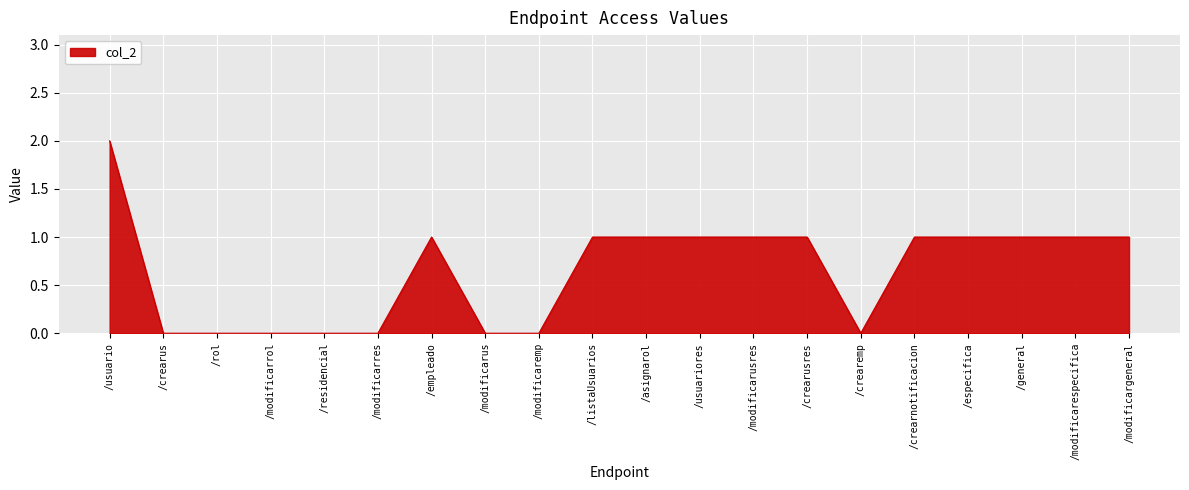

Reading right to left, list all the values displayed in this chart.

1	1	1	1	1	0	1	1	1	1	1	0	0	1	0	0	0	0	0	2